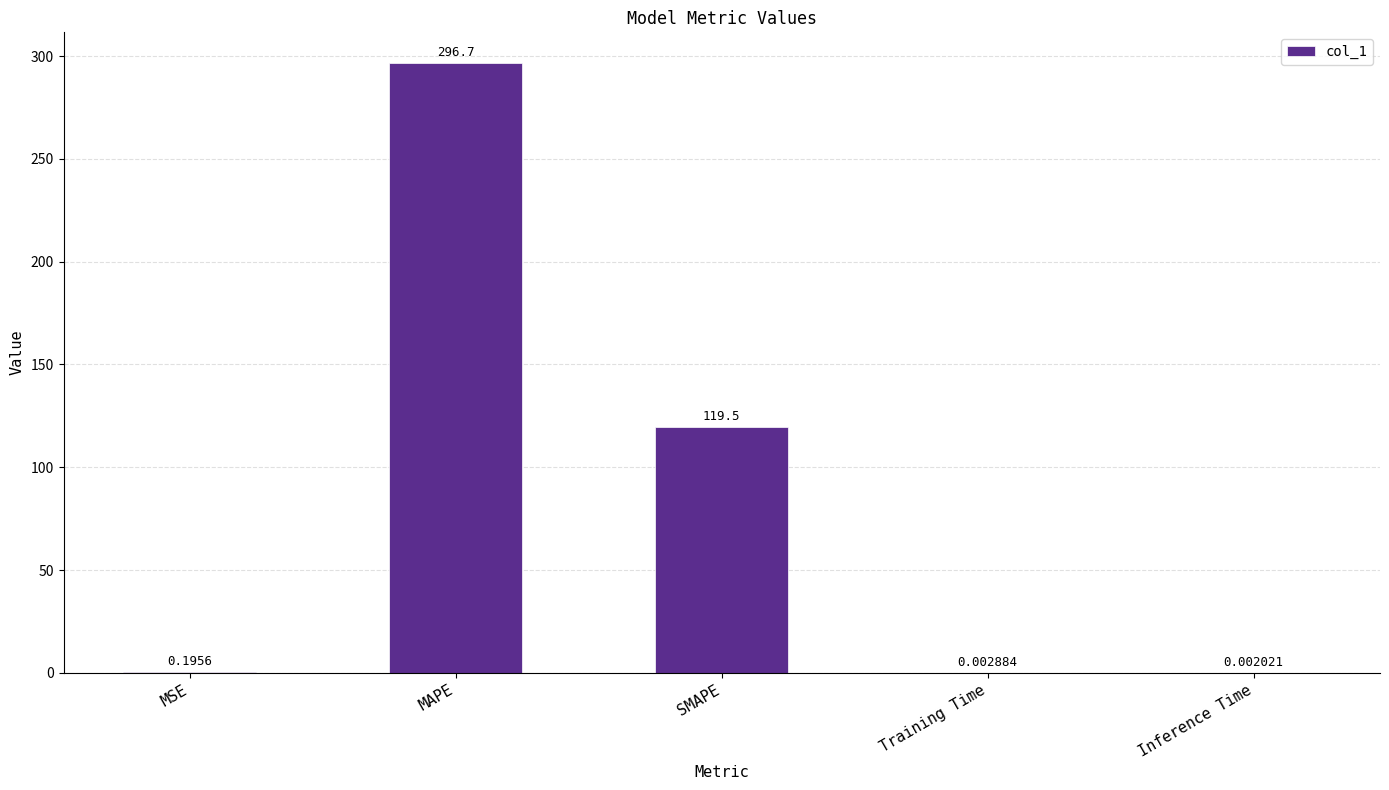

What is the change in value from MSE to MAPE?

+296.5